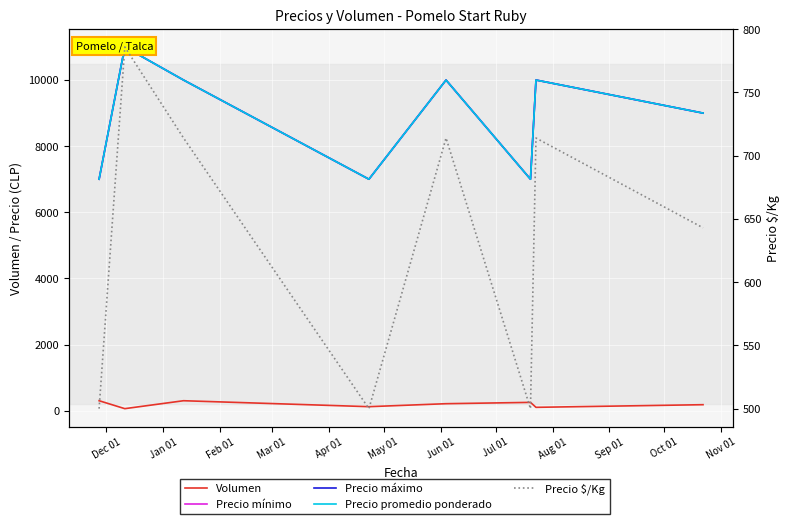

What is the difference between the second highest and second lowest values in the Precio $/Kg series?

214